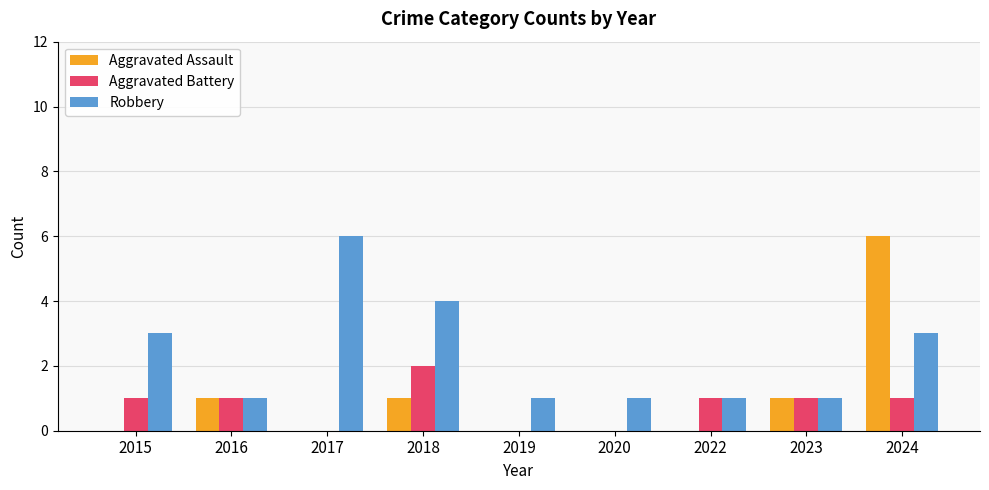

Which series changed the most between 2017 and 2019?

Robbery